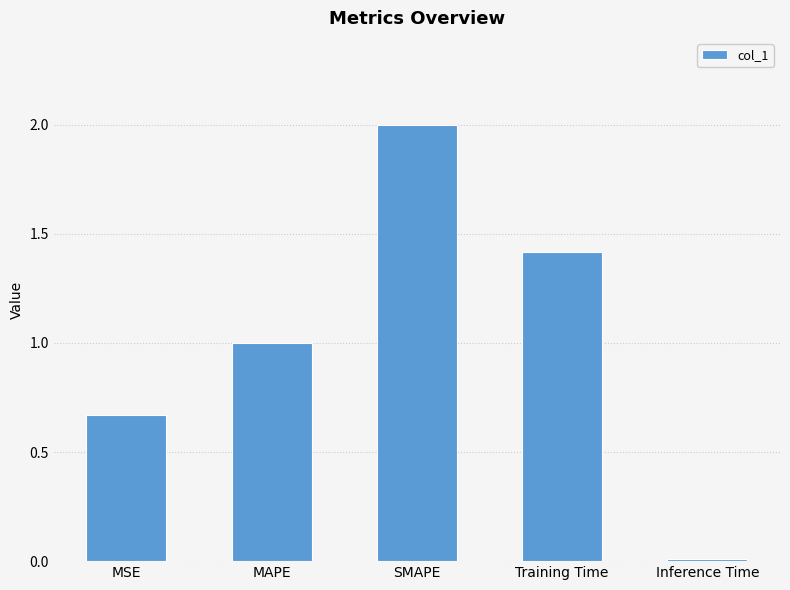

Which has a higher value, Training Time or MAPE?

Training Time